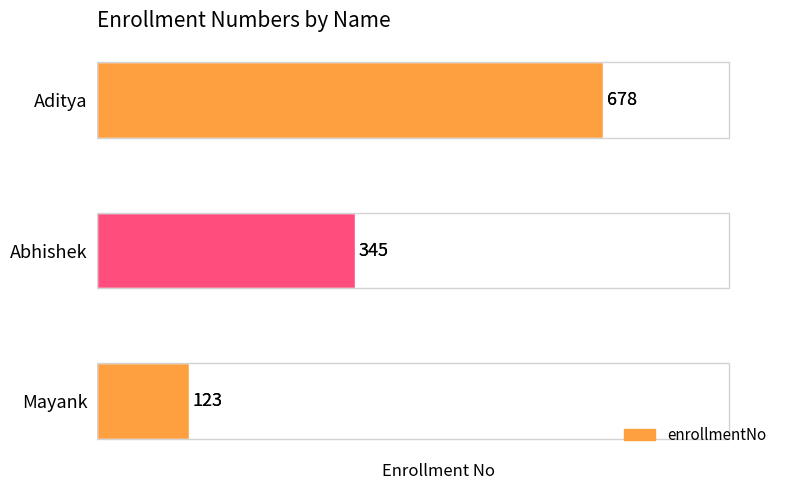

The chart shows a value of 398 at Aditya. True or false?

False